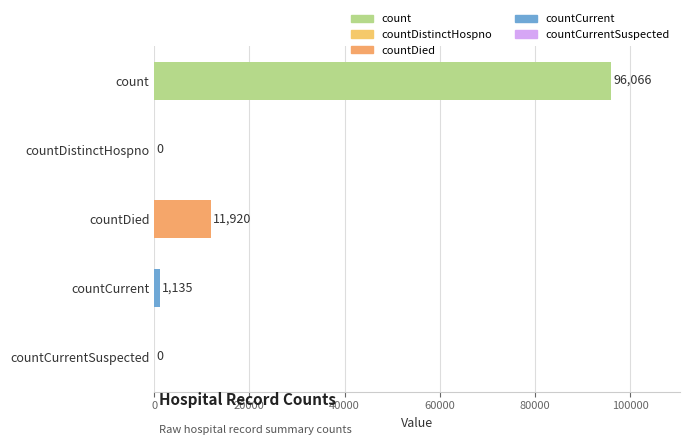

What is the sum of the values at countCurrent and countCurrentSuspected?

1135